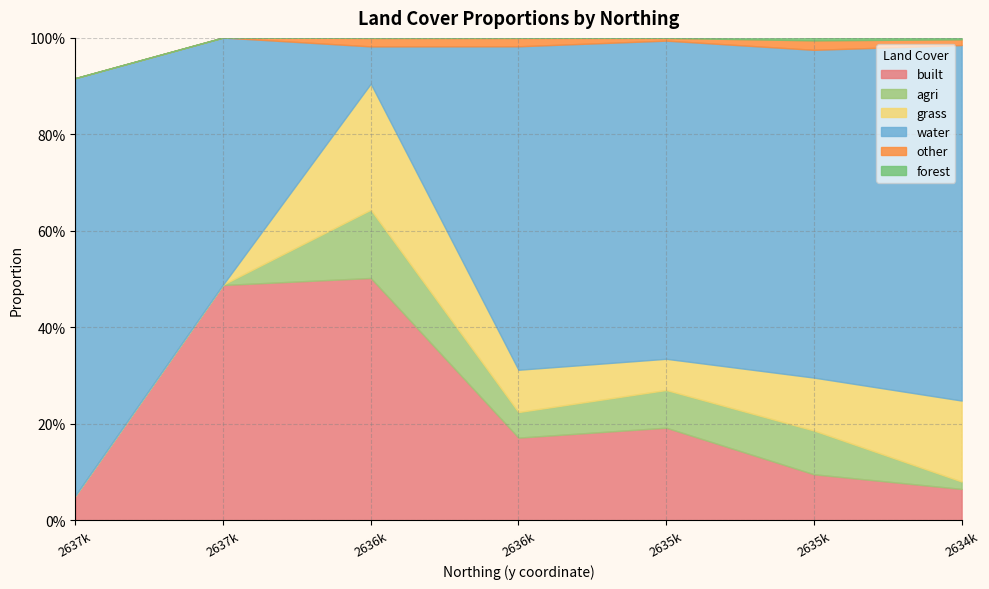

Between which two adjacent categories do grass and water first intersect?

2637366.126422 and 2636866.126422